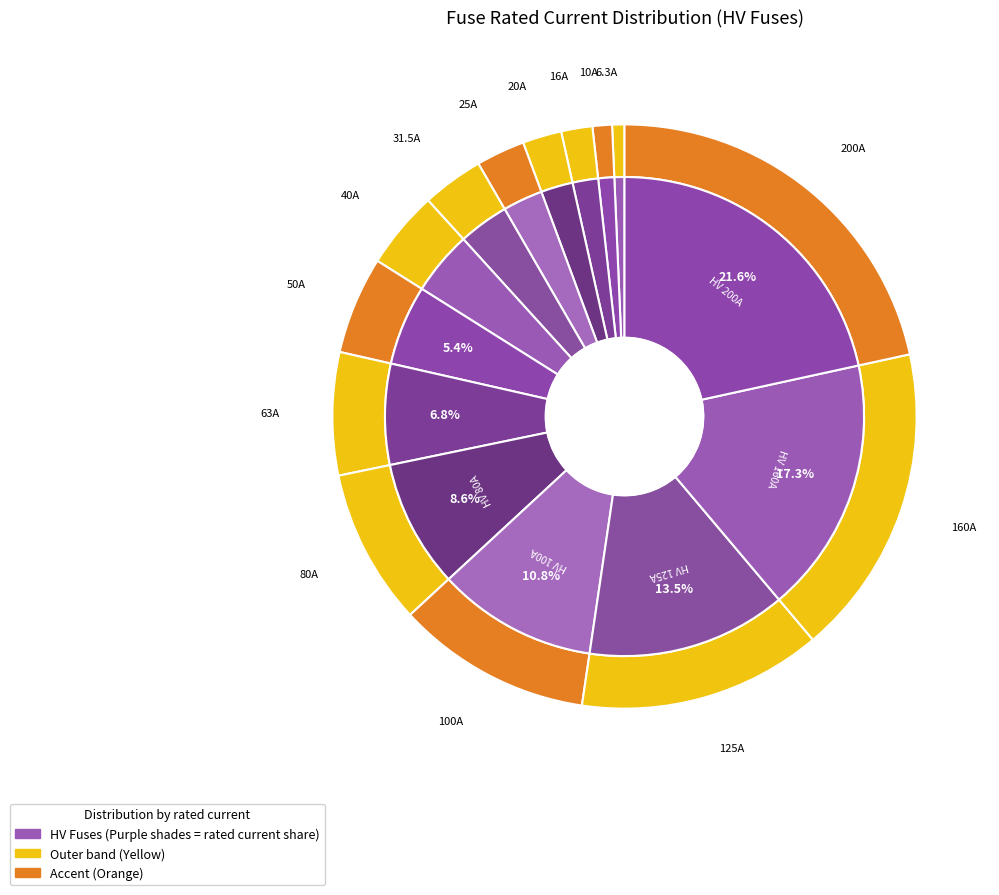

What percentage do HV 6.3A and HV 16A together represent?

2.4%